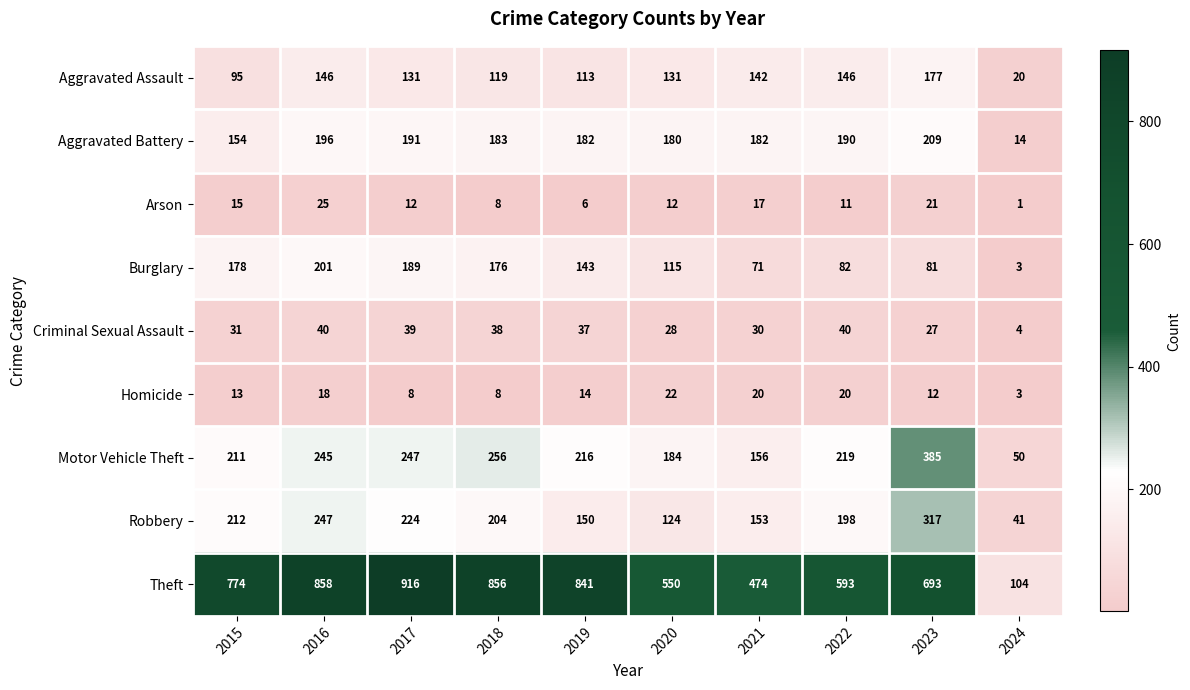

The value of Arson at 2018 is 8. True or false?

True